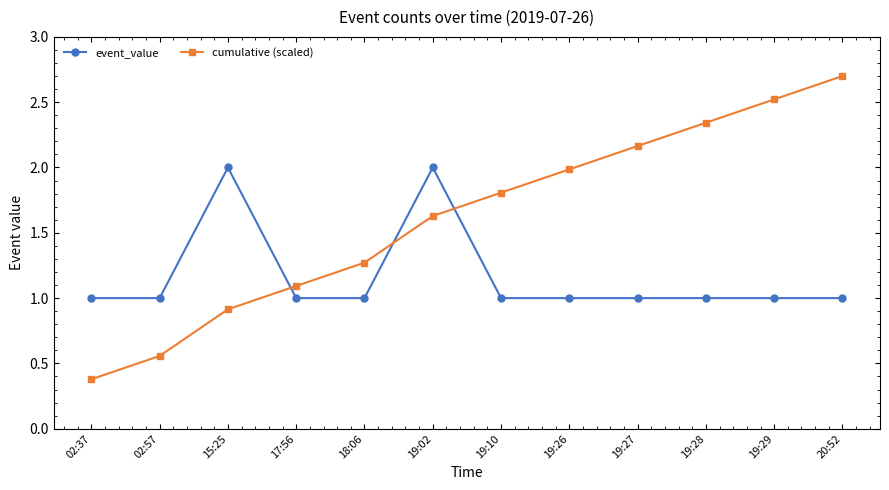

What is the smallest value displayed?

0.4